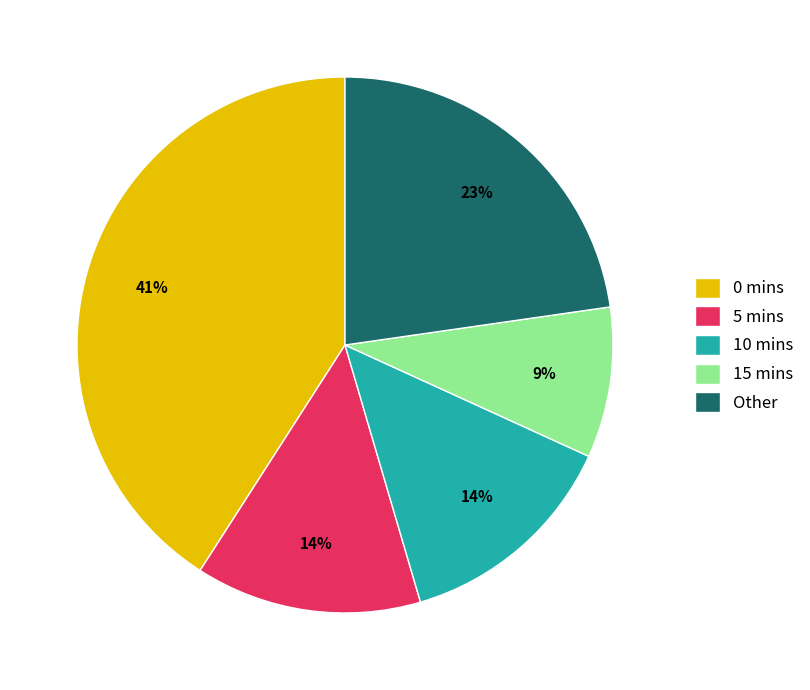

Between Other and 15 mins, which is larger?

Other